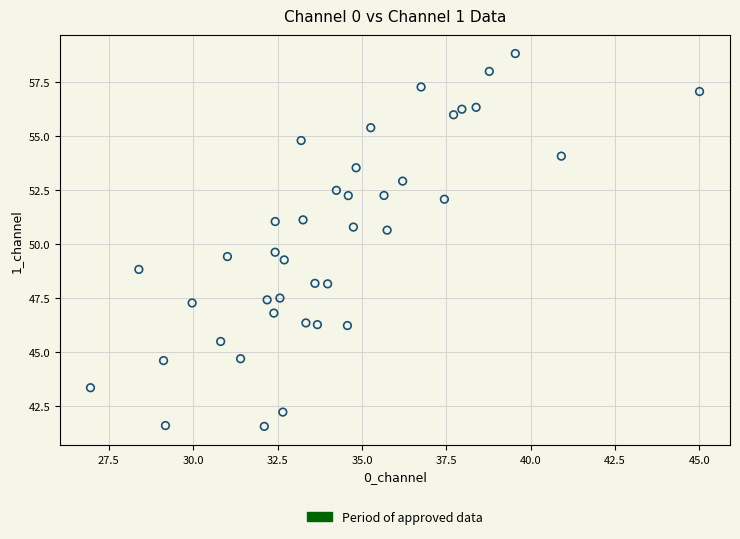

What Y value in the scatter plot is closest to 50?

49.6